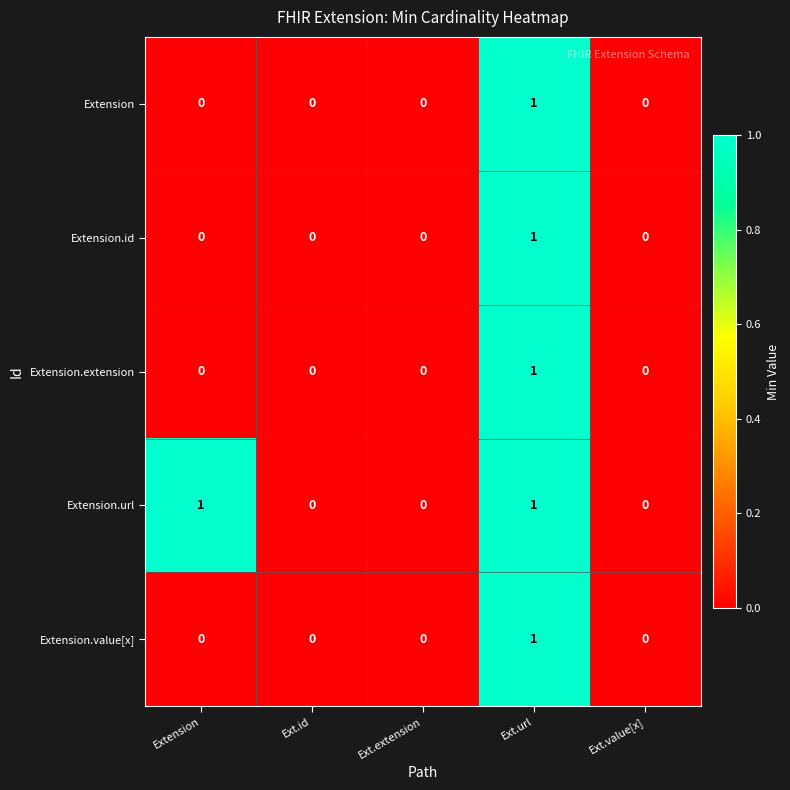

At which category is the sum across all series the highest?

Ext.url